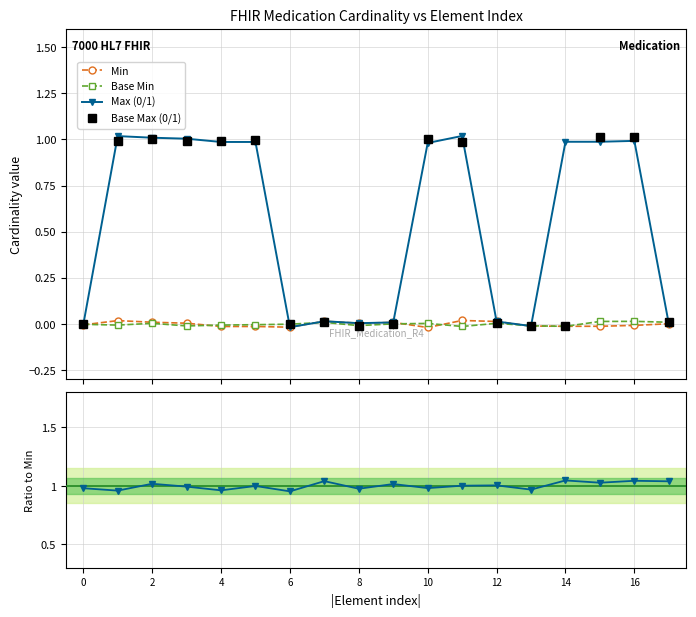

True or false: Min has more than 2 interior local peaks.

True